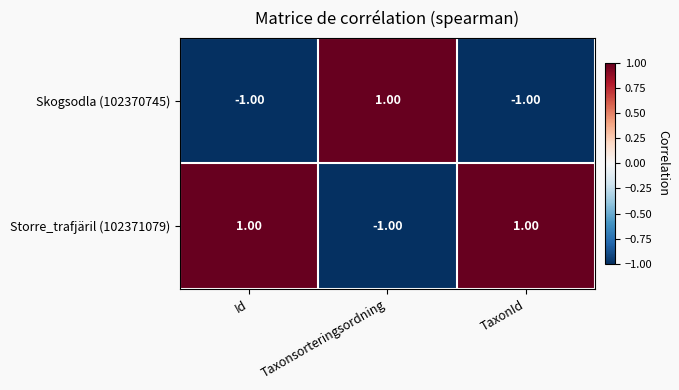

Which category has the lowest value in the Storre_trafjäril (102371079) series?

Taxonsorteringsordning